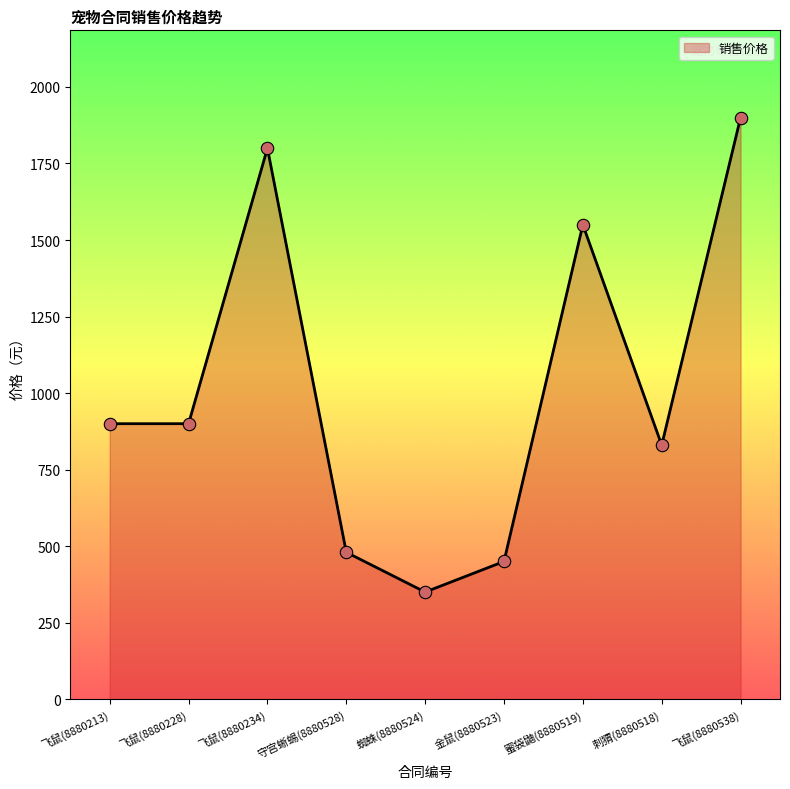

What is the change in value from 金鼠(8880523) to 飞鼠(8880538)?

+1450